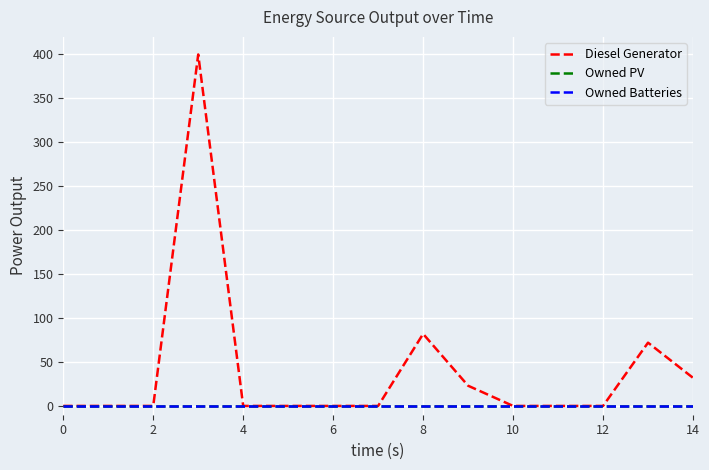

True or false: Owned PV has more than 2 points higher than both neighbors.

False